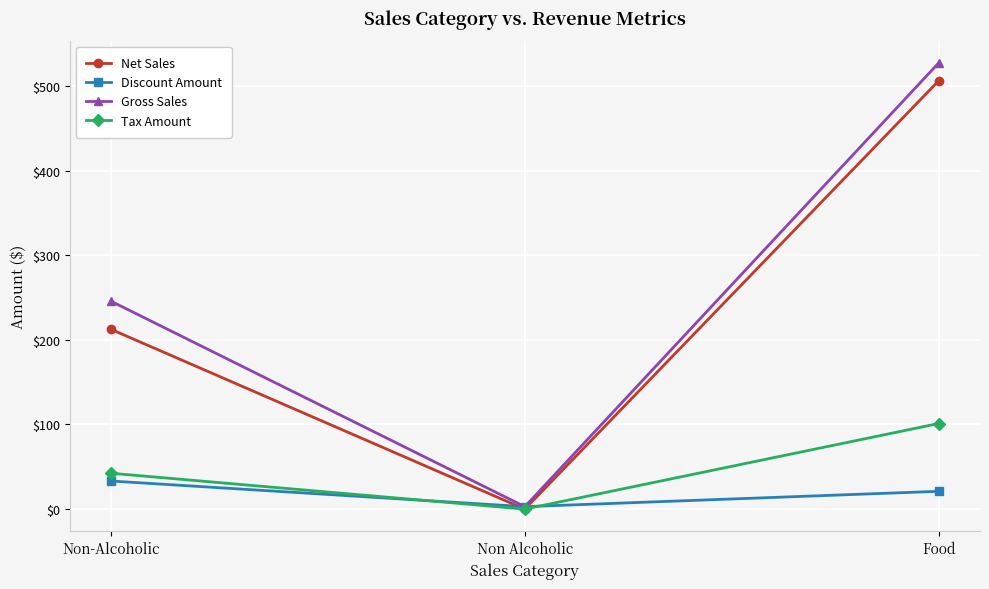

What position from the right is Non-Alcoholic?

3